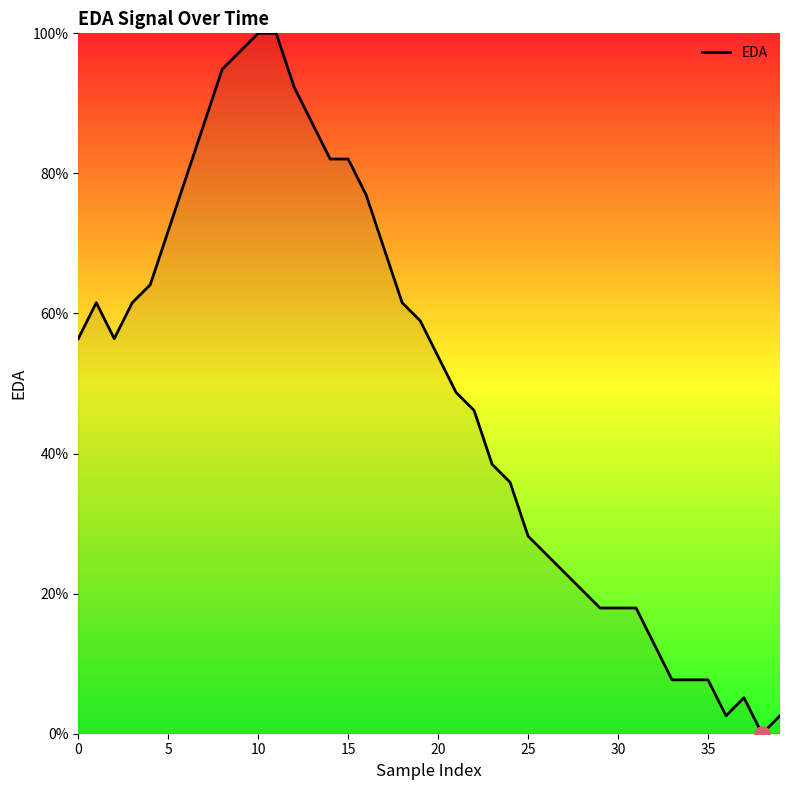

What is the difference between the maximum and minimum values?

100.0